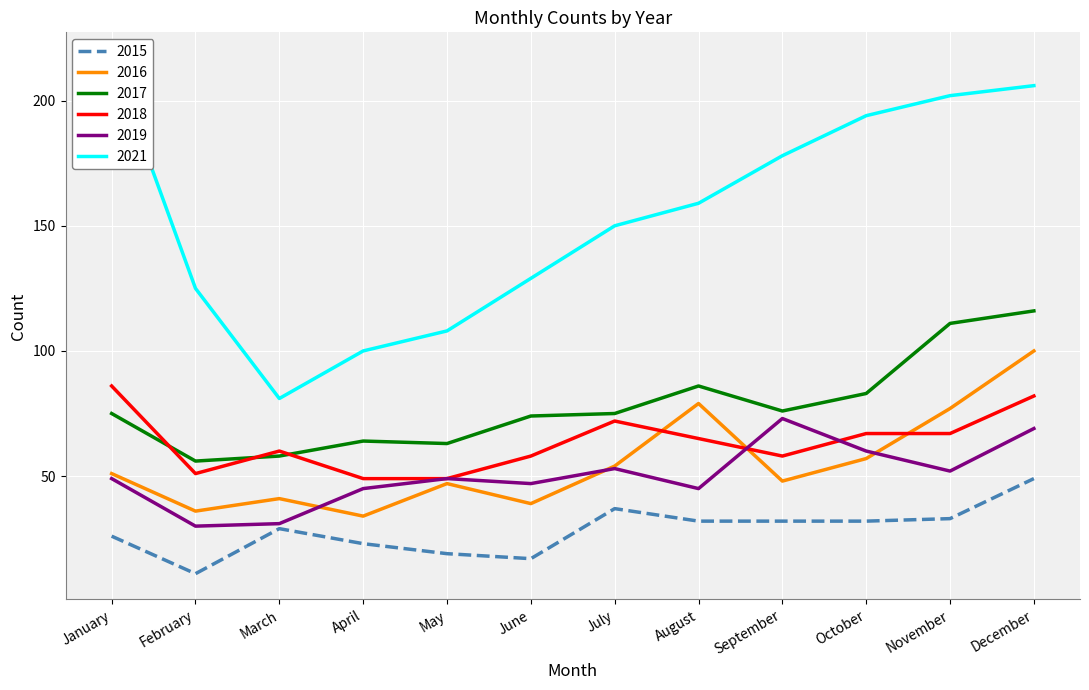

What is the spread (max minus min) of values at September?

146